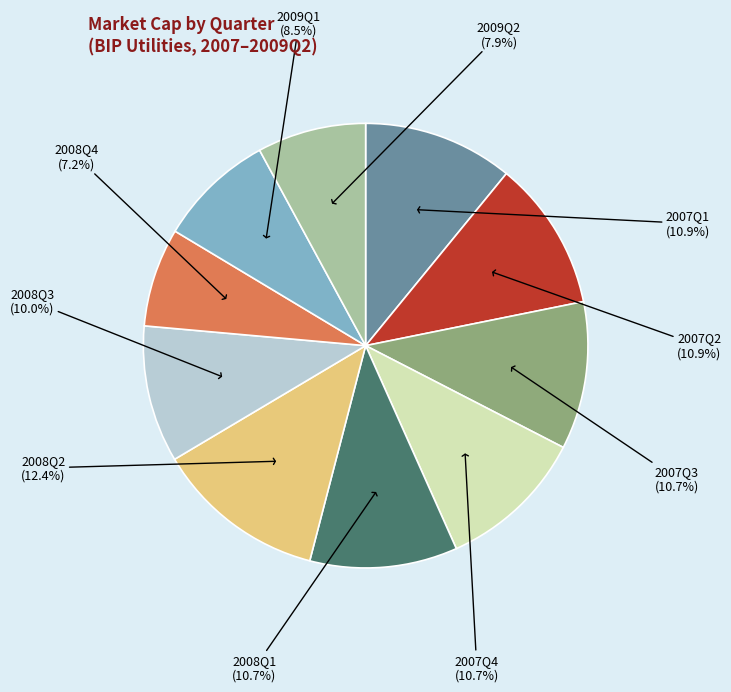

To the nearest percent, what is the difference between the largest and smallest slice percentages?

5%